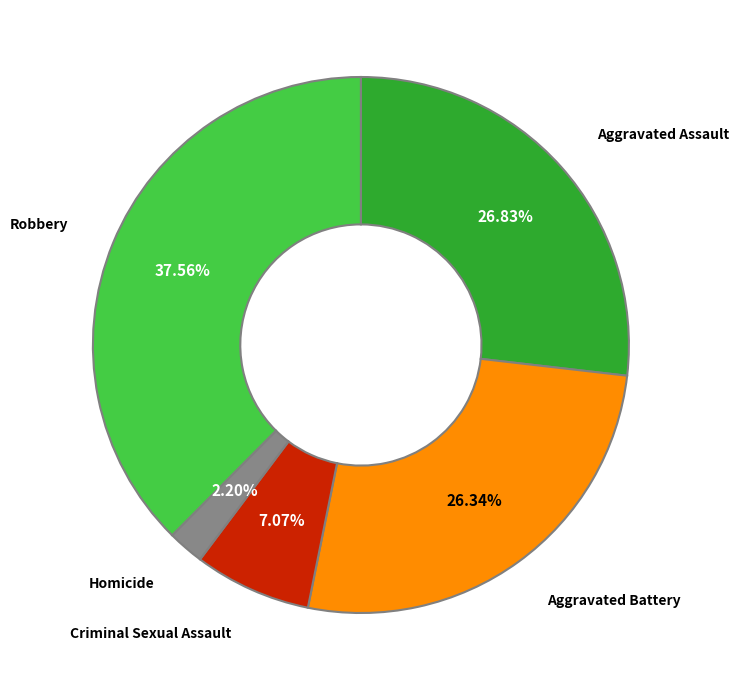

Approximately how many times larger is the value at Aggravated Assault compared to Aggravated Battery?

1.0